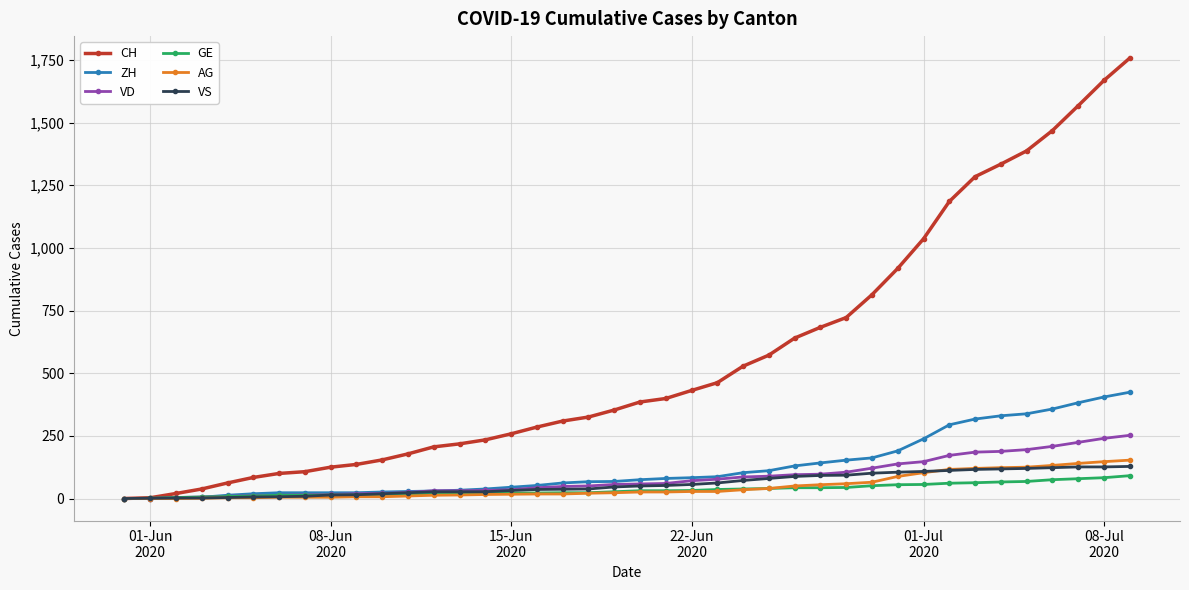

Which series has the largest total across all categories?

CH